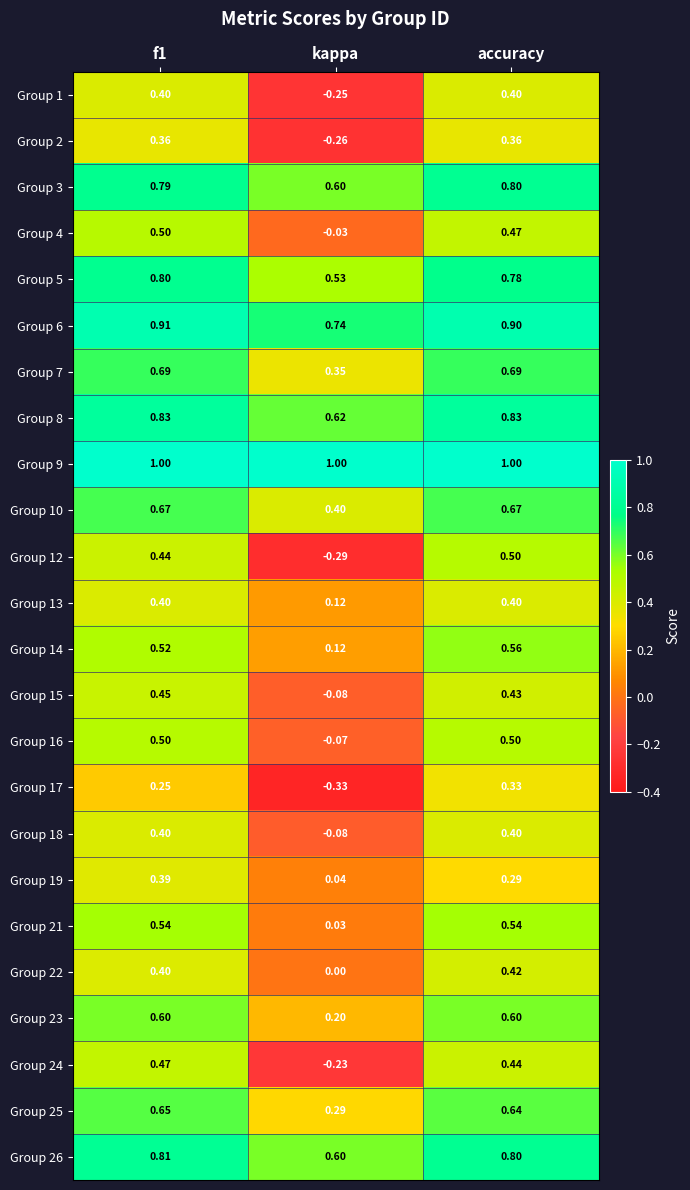

At which category does the chart reach its minimum across all series?

kappa